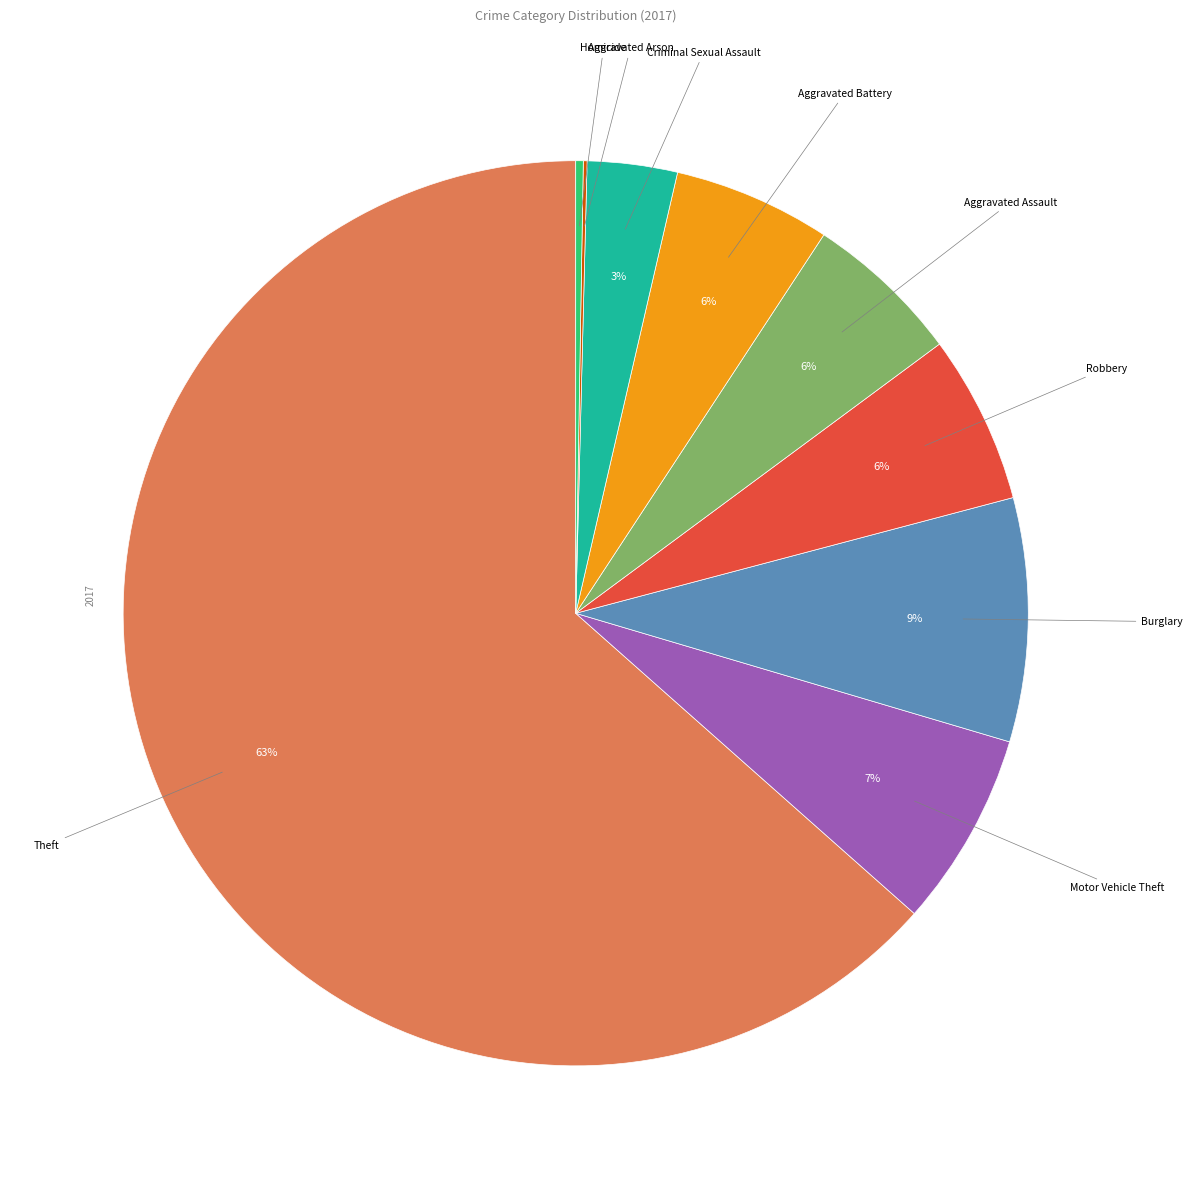

Is there any slice that represents more than half of the pie?

Yes